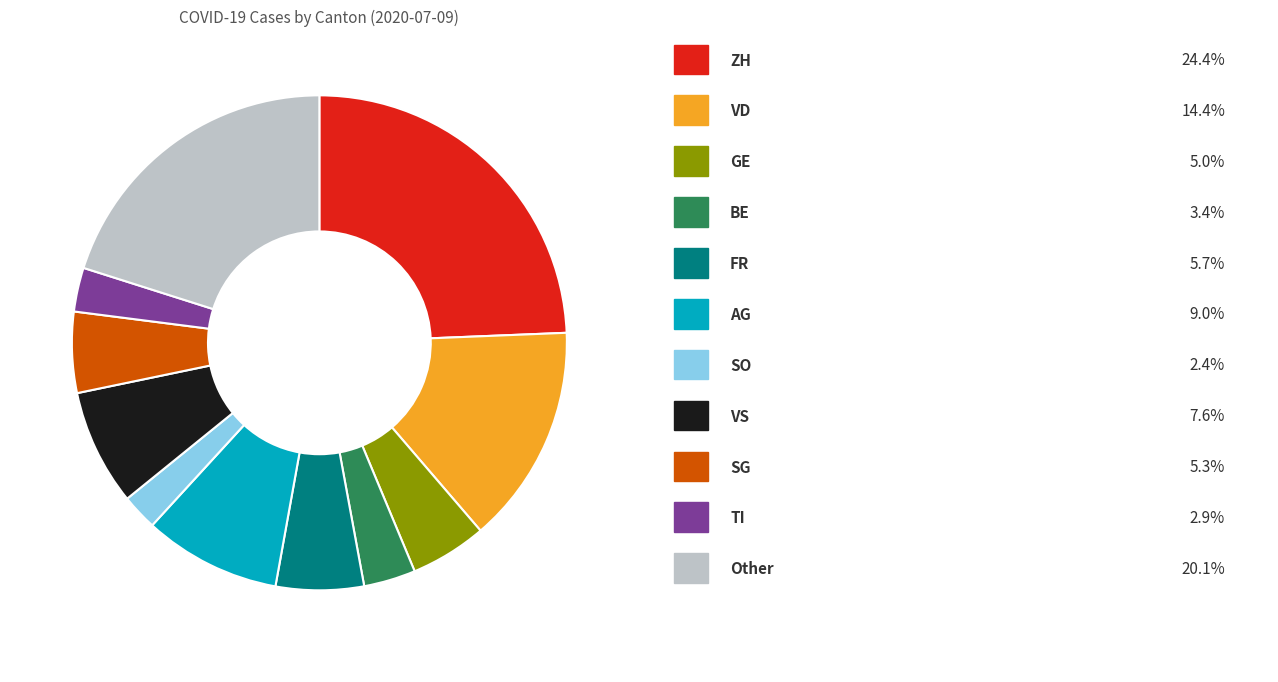

Is there a majority slice in this chart?

No